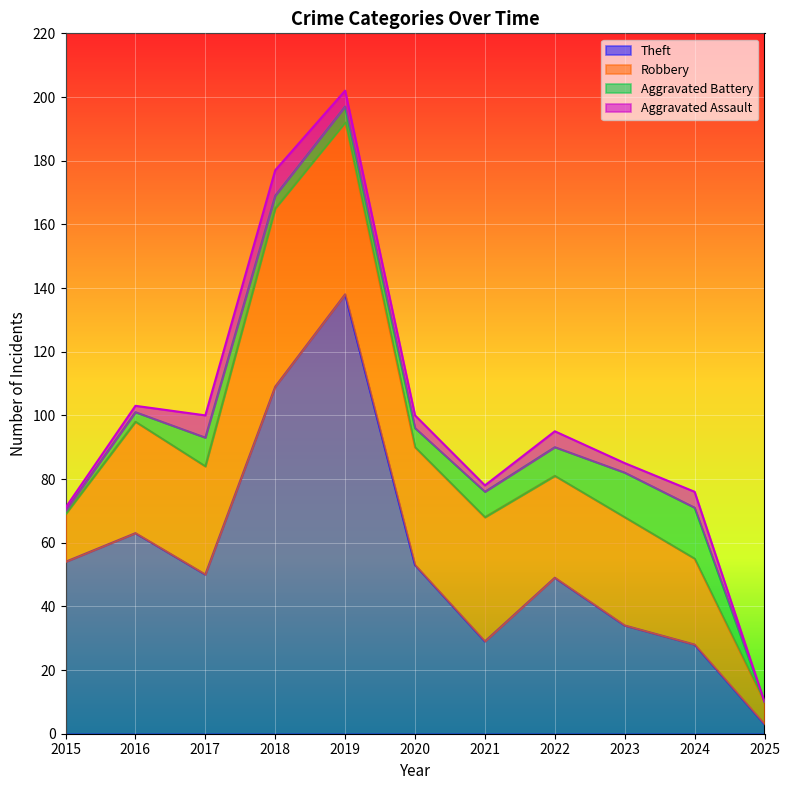

True or false: Robbery has more than 0 interior local peaks.

True